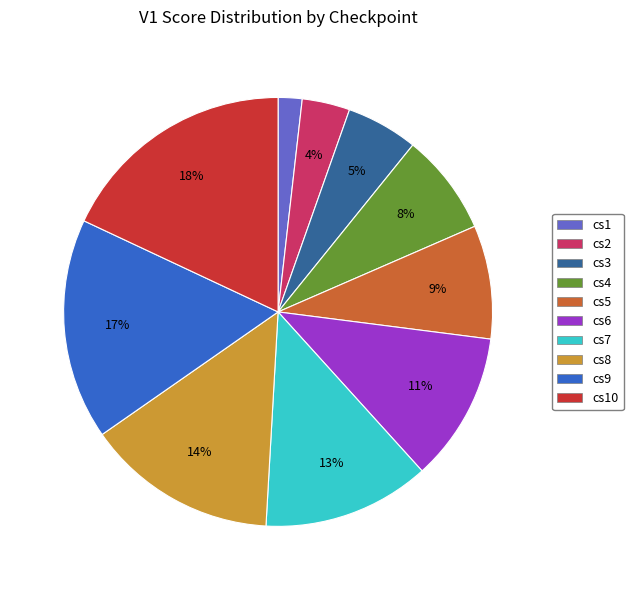

What is the largest slice in the pie chart?

cs10